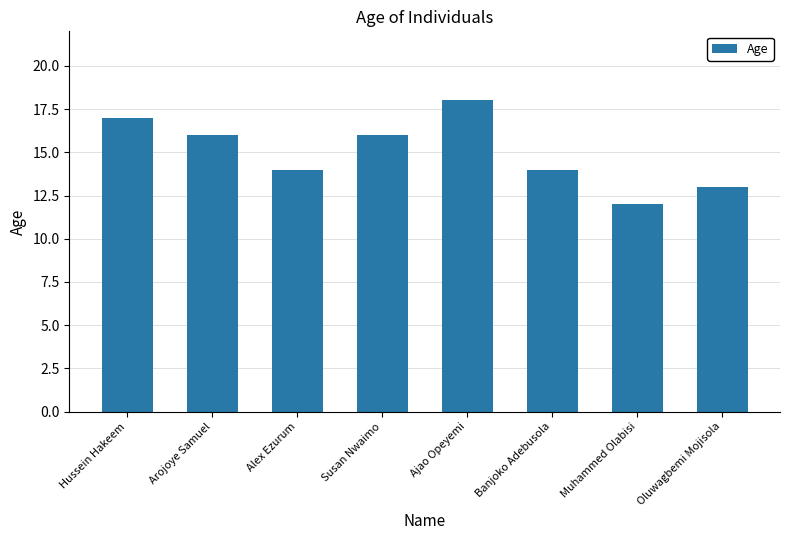

Count the values in the range 14 to 17.

5